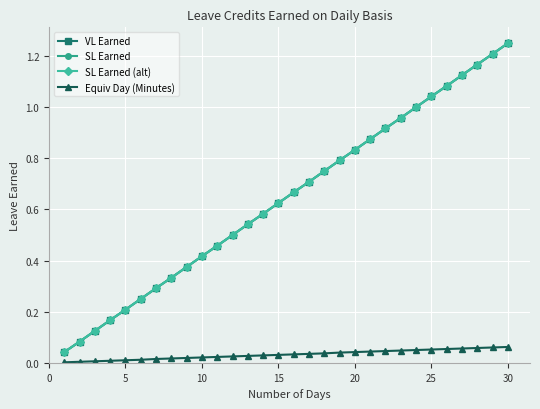

Is this an area chart (filled region under the line)?

No